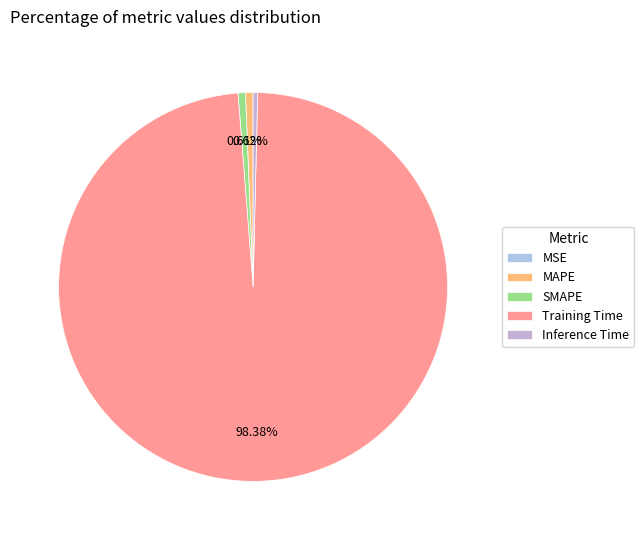

Is there any slice that represents more than half of the pie?

Yes